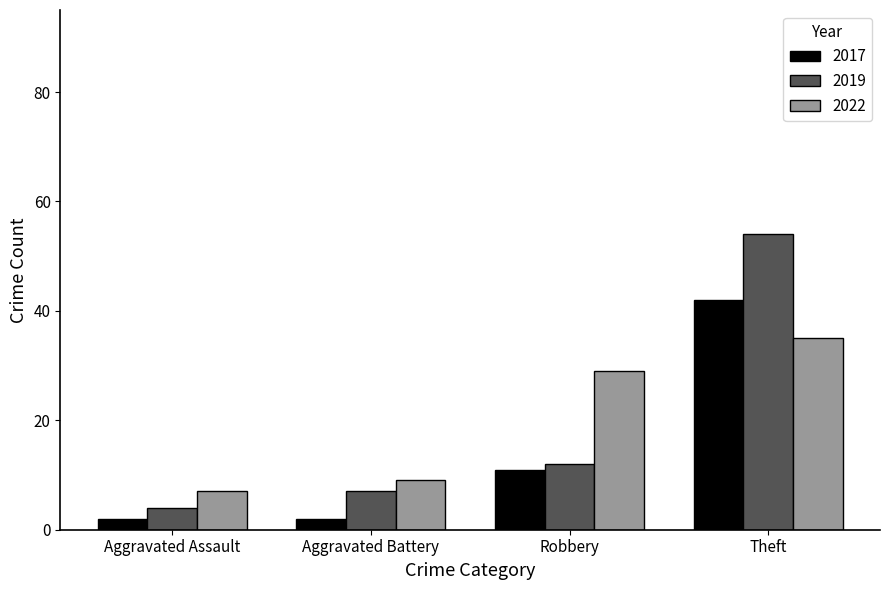

What is the difference between the 2017 values at Aggravated Assault and Robbery?

9